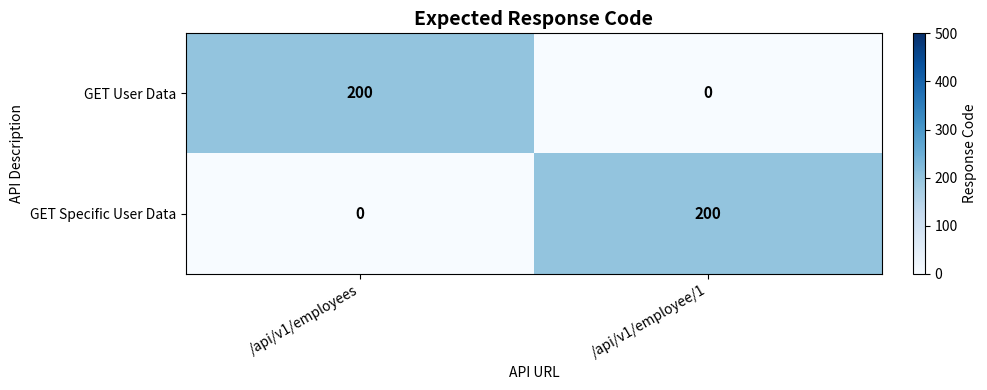

Count the number of data series in this chart.

2